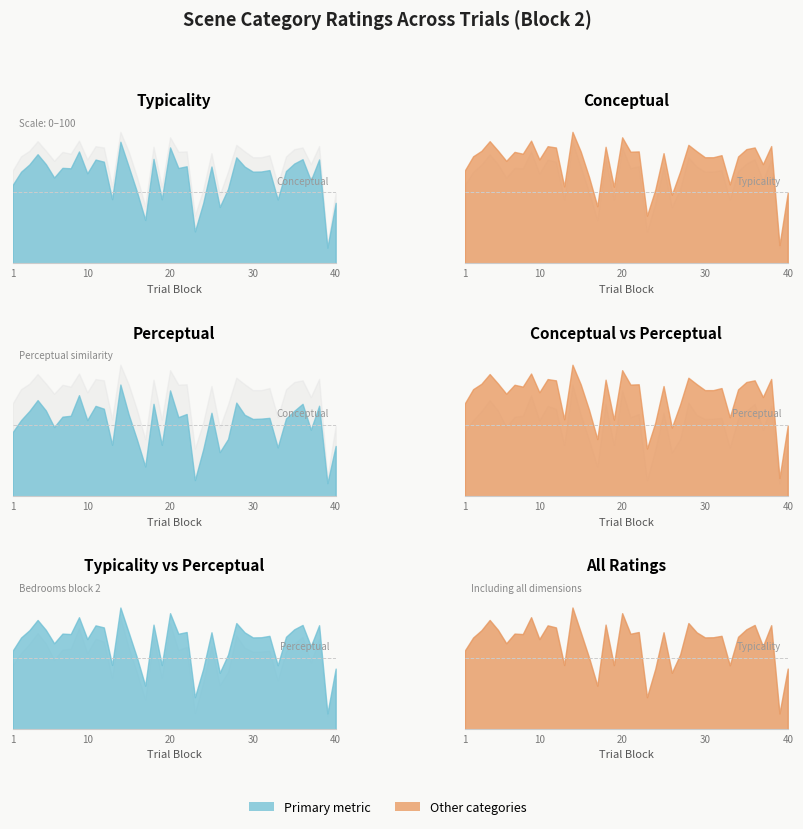

Reading left to right, list all the values displayed in this chart.

typicality: 55.0	64.1	69.2	76.4	69.4	60.1	66.8	66.5	78.3	63.0	72.6	71.2	45.0	85.1	67.7	50.1	30.5	73.1	44.9	81.1	66.7	68.0	22.4	42.2	67.8	39.5	52.2	74.2	67.7	64.2	64.3	65.3	44.7	64.6	69.9	72.9	58.0	72.7	11.1	42.4
conceptual: 65.0	74.9	78.7	85.5	78.9	71.7	78.0	76.7	85.9	72.7	82.0	81.1	53.9	92.0	78.2	60.5	40.0	81.6	53.7	88.2	78.1	78.3	33.5	51.5	77.1	48.1	64.2	82.9	78.4	74.2	74.2	75.7	55.3	74.8	79.9	81.1	69.4	82.1	12.9	49.5
perceptual: 45.0	53.3	59.6	67.3	60.0	48.4	55.7	56.3	70.7	53.3	63.2	61.3	36.0	78.2	57.2	39.7	20.9	64.7	36.0	74.0	55.4	57.6	11.4	32.9	58.4	30.9	40.1	65.5	57.0	54.1	54.3	54.9	34.2	54.4	59.8	64.7	46.6	63.3	9.2	35.2